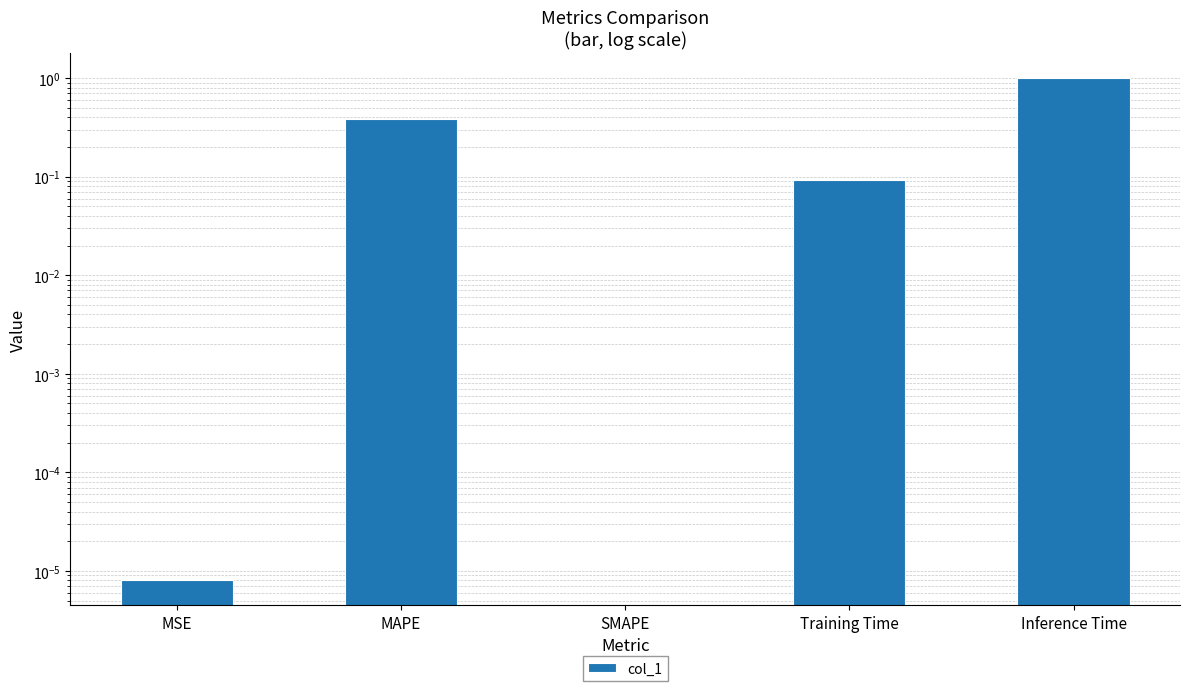

What is the maximum value shown in the chart?

1.0